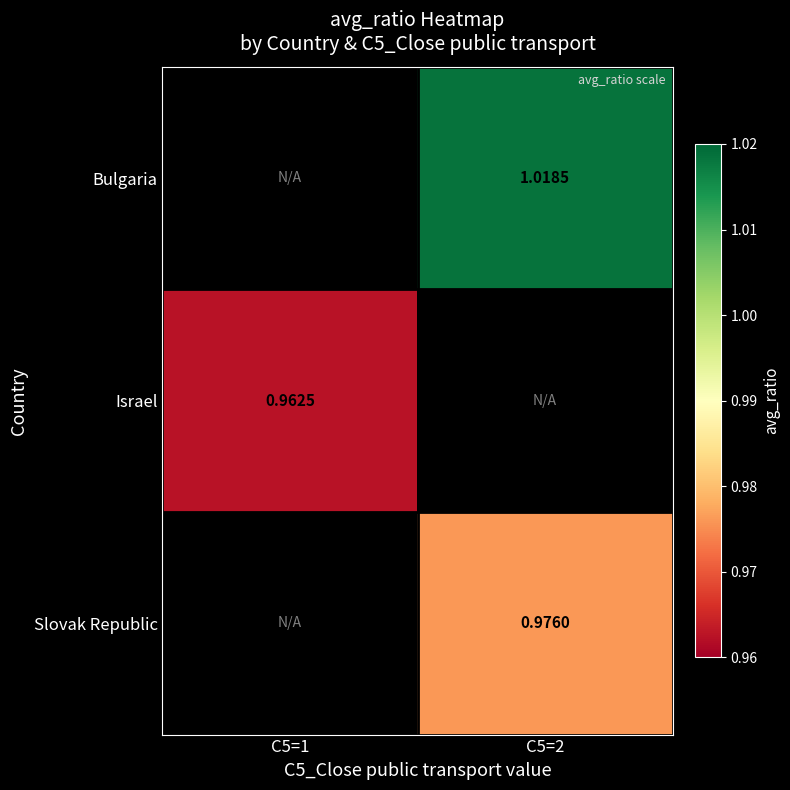

True or false: Israel has a value of 0.4 at C5=1.

False